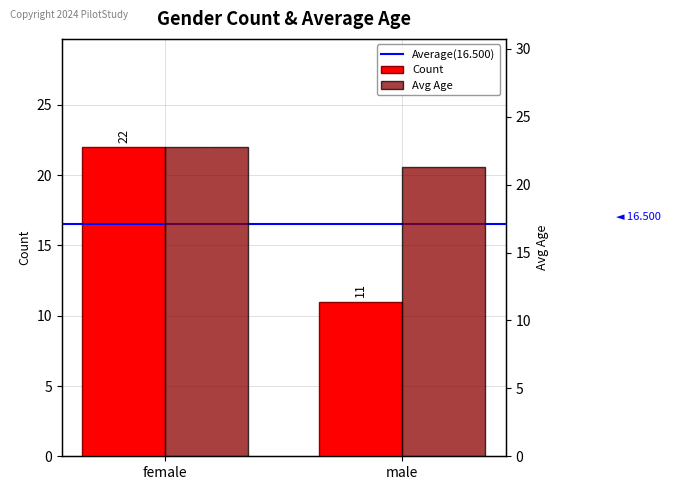

What value does the Count series have at male?

11.0